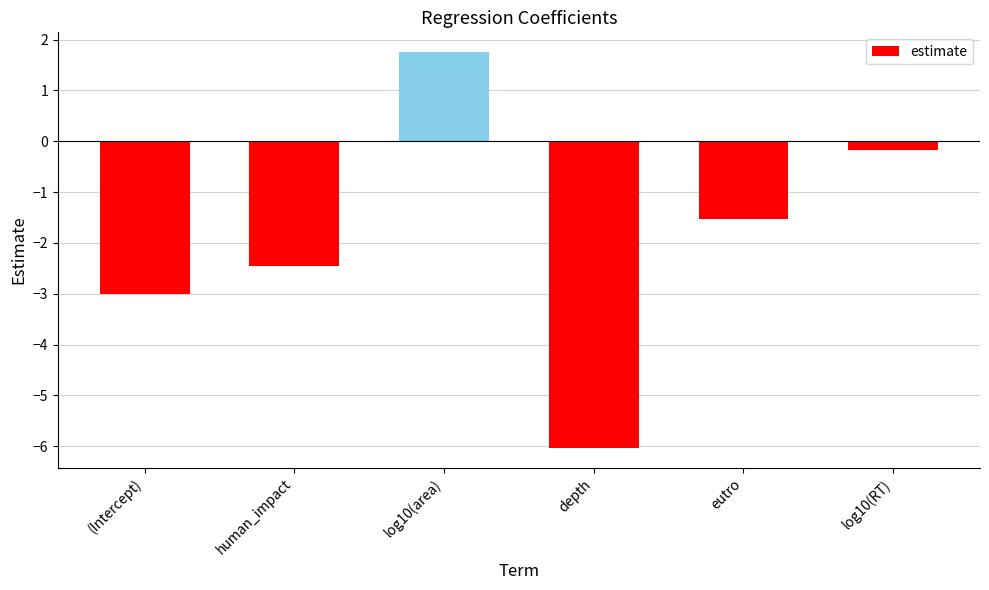

At which category does the chart reach its peak across all series?

log10(area)